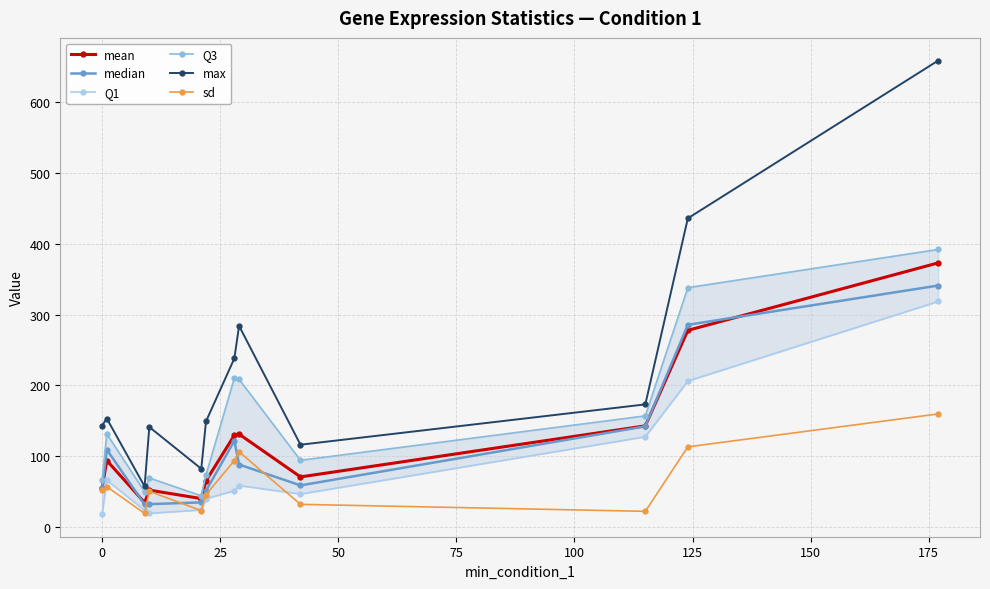

What is the value of the max point at the 11th from the left?

436.0